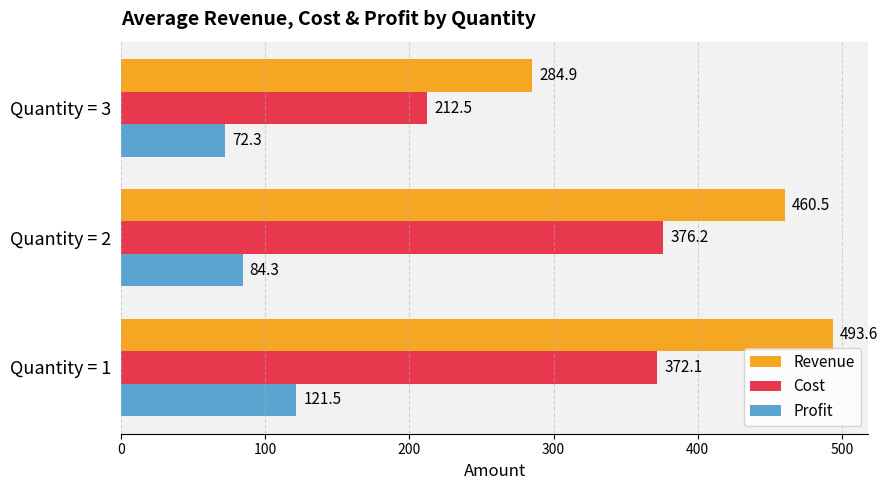

Is it true that Profit equals 84.3 at Quantity = 2?

True